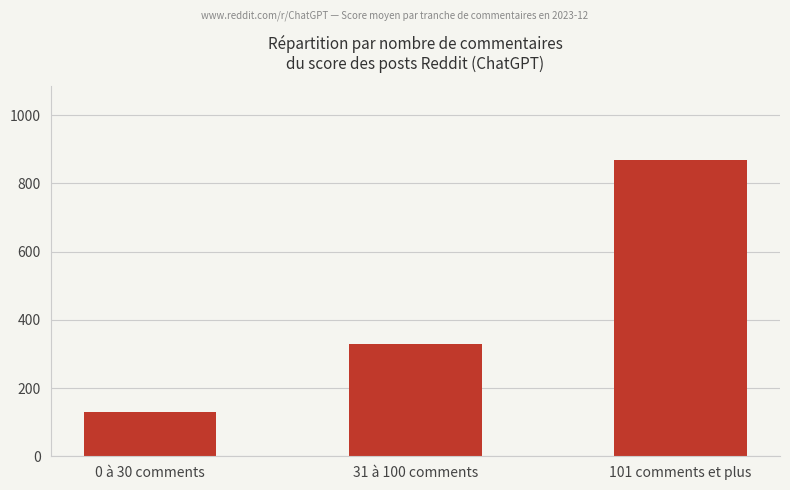

Approximately how many times larger is the value at 0 à 30 comments compared to 101 comments et plus?

0.1